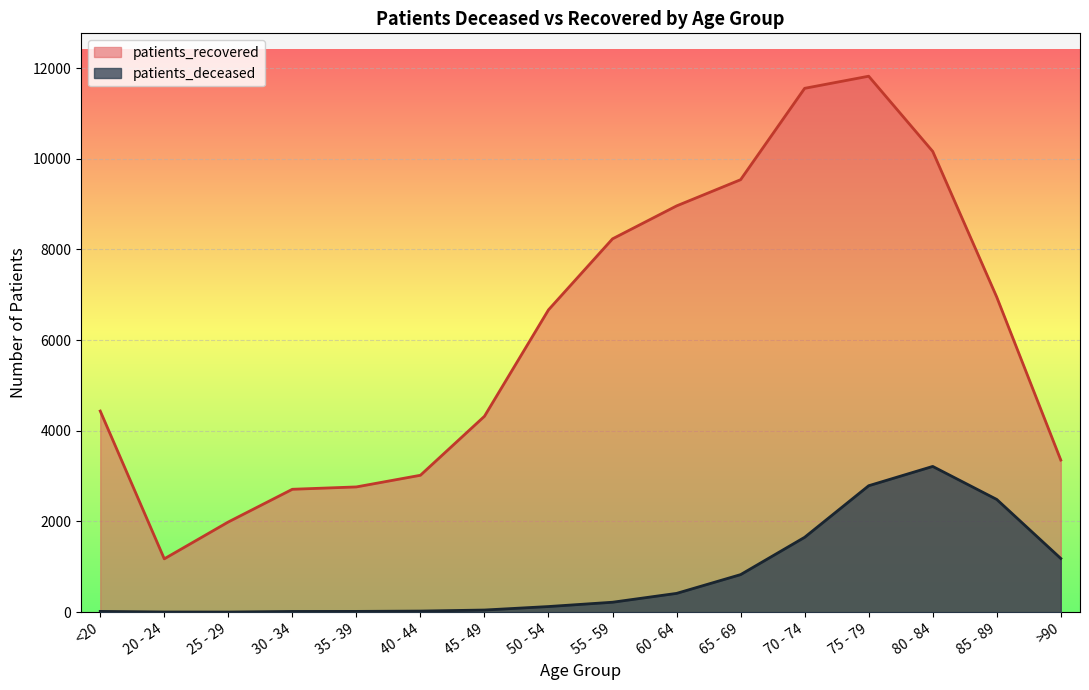

Reading left to right, list all the values displayed in this chart.

patients_deceased: <20=17	20 - 24=4	25 - 29=3	30 - 34=16	35 - 39=17	40 - 44=24	45 - 49=47	50 - 54=124	55 - 59=219	60 - 64=414	65 - 69=828	70 - 74=1651	75 - 79=2788	80 - 84=3214	85 - 89=2486	>90=1184
patients_recovered: <20=4435	20 - 24=1176	25 - 29=1989	30 - 34=2710	35 - 39=2762	40 - 44=3019	45 - 49=4320	50 - 54=6667	55 - 59=8233	60 - 64=8959	65 - 69=9537	70 - 74=11552	75 - 79=11819	80 - 84=10161	85 - 89=6948	>90=3354